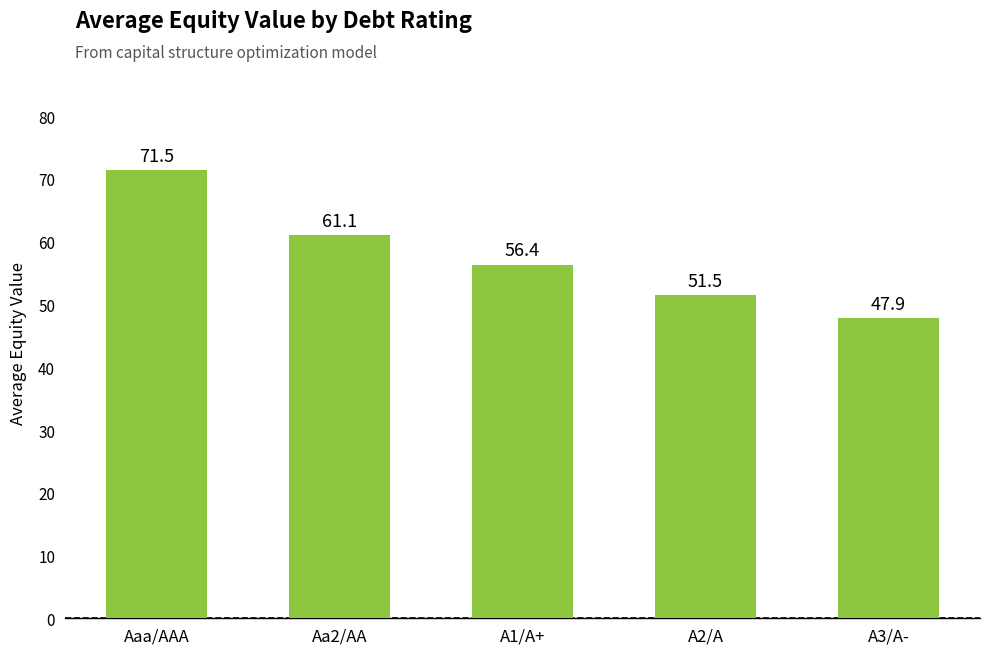

What is the label of the 4th bar from the left?

A2/A